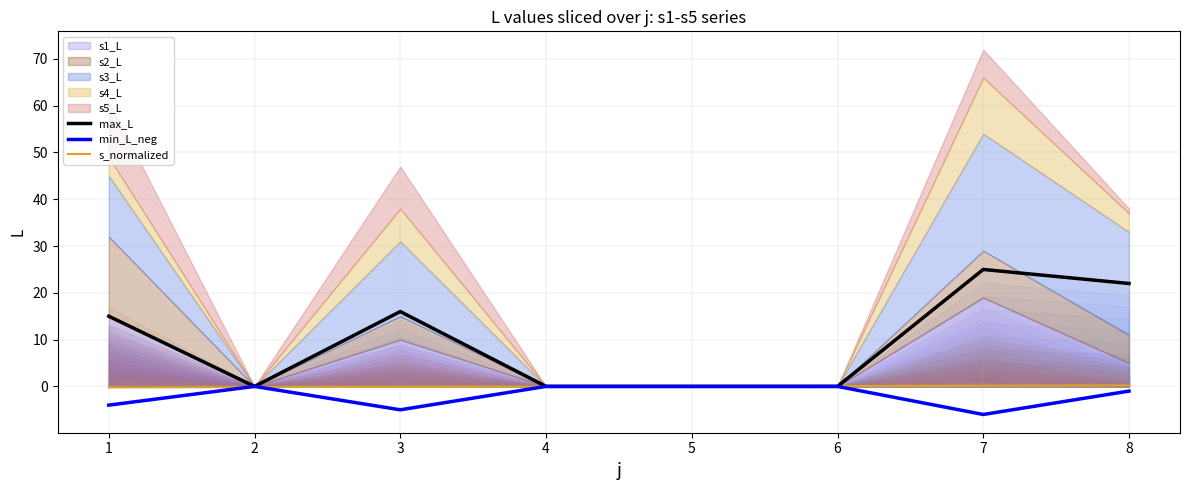

What is the lowest value of the min_L_neg series?

-6.0